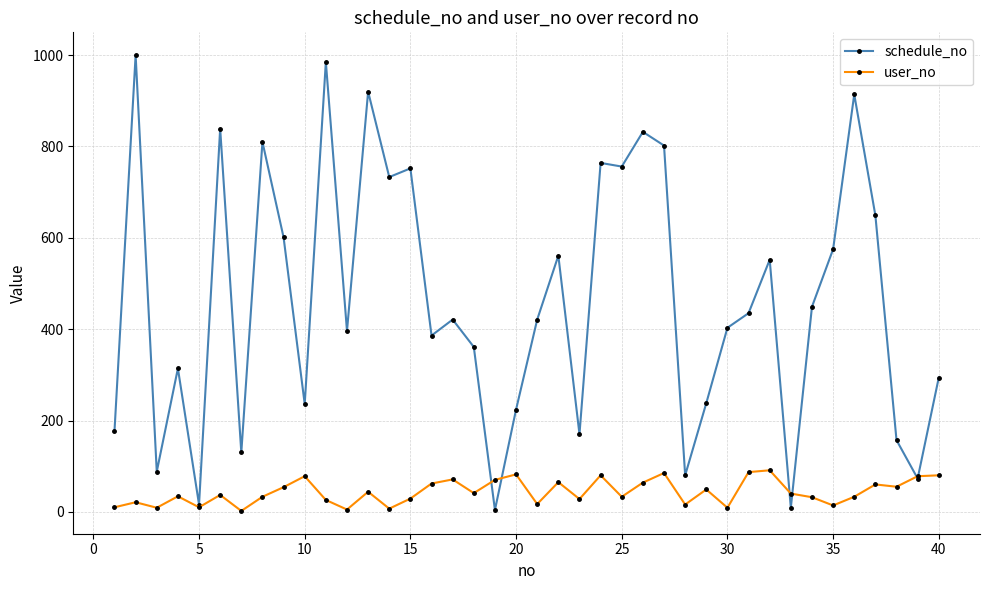

At how many categories does at least one series exceed 529?

17